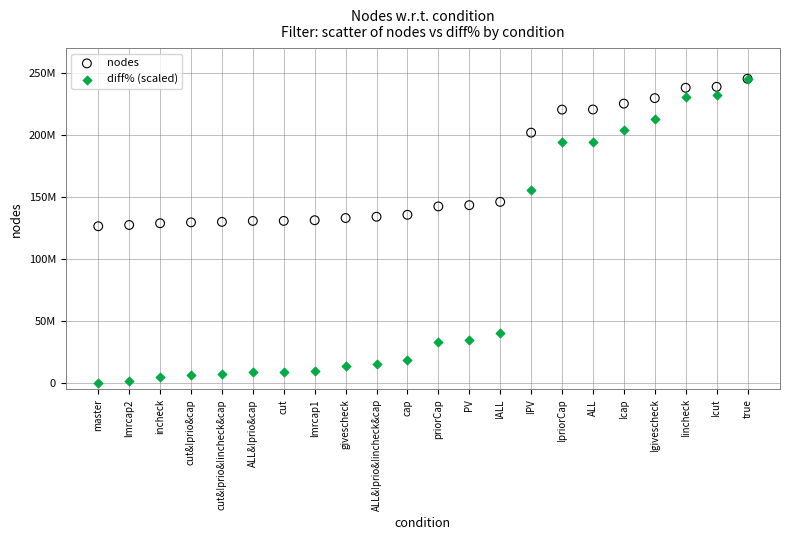

Which series contains the lowest Y value?

diff% (scaled)